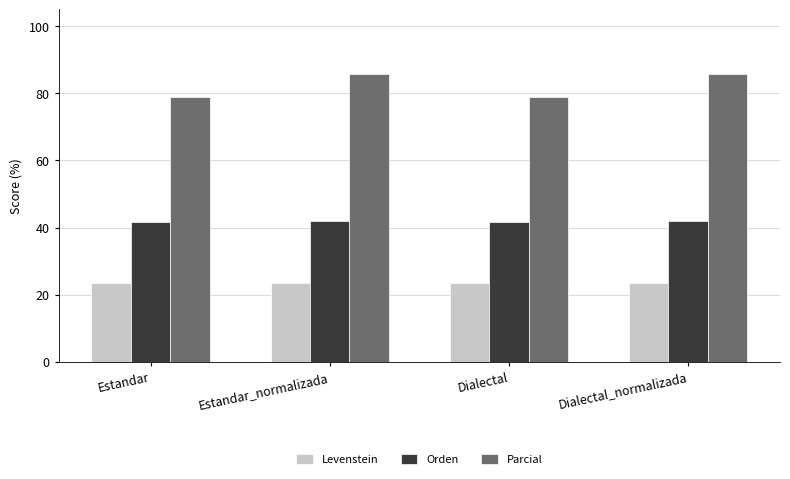

At how many categories does at least one series exceed 34?

4